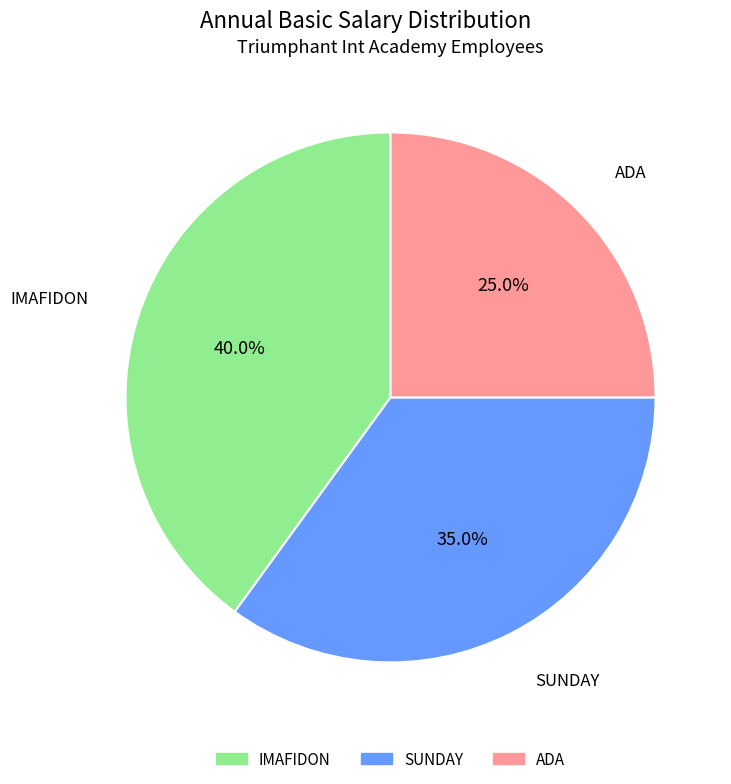

How many segments does this pie chart have?

3